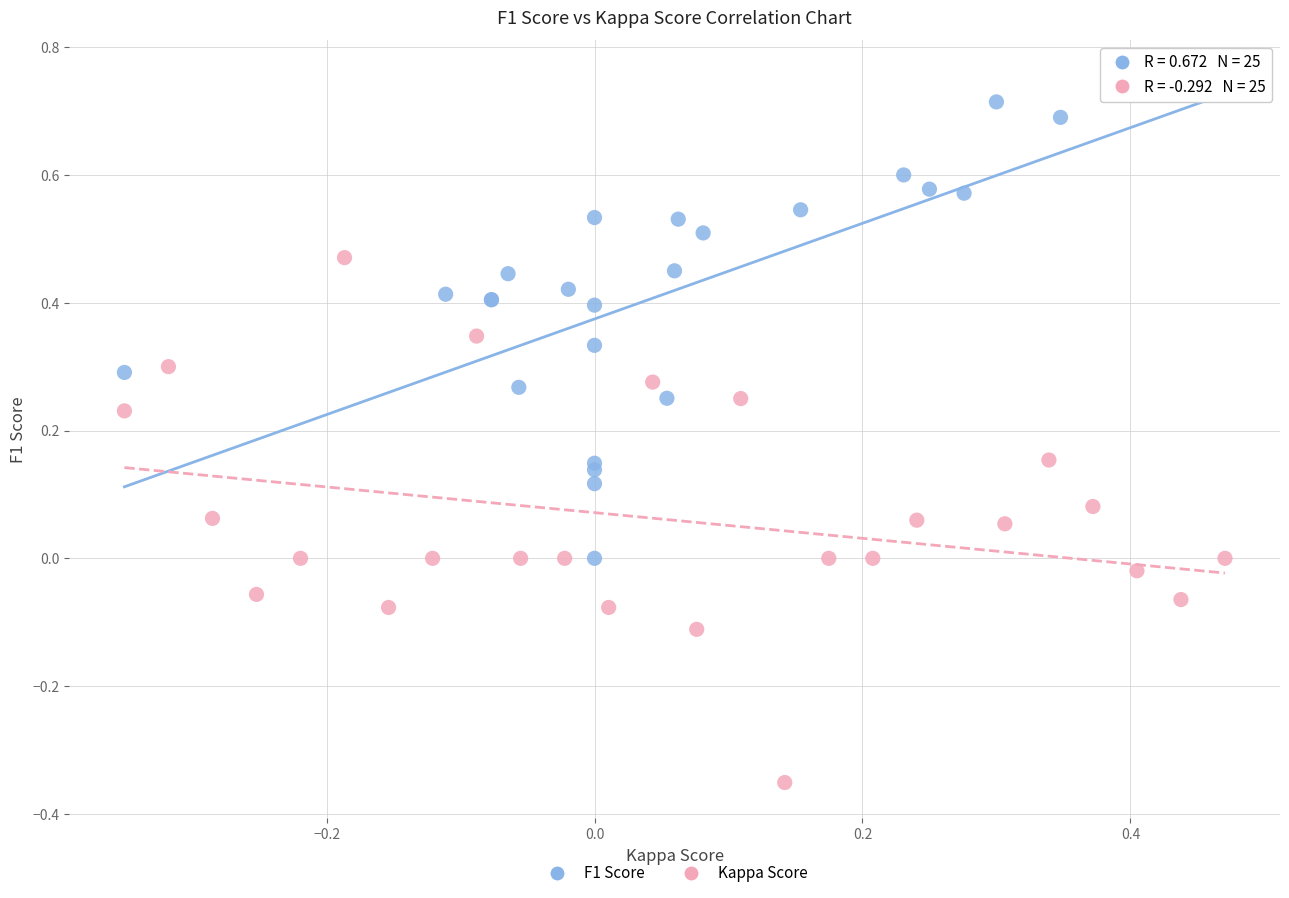

Which series contains the lowest Y value?

Kappa Score